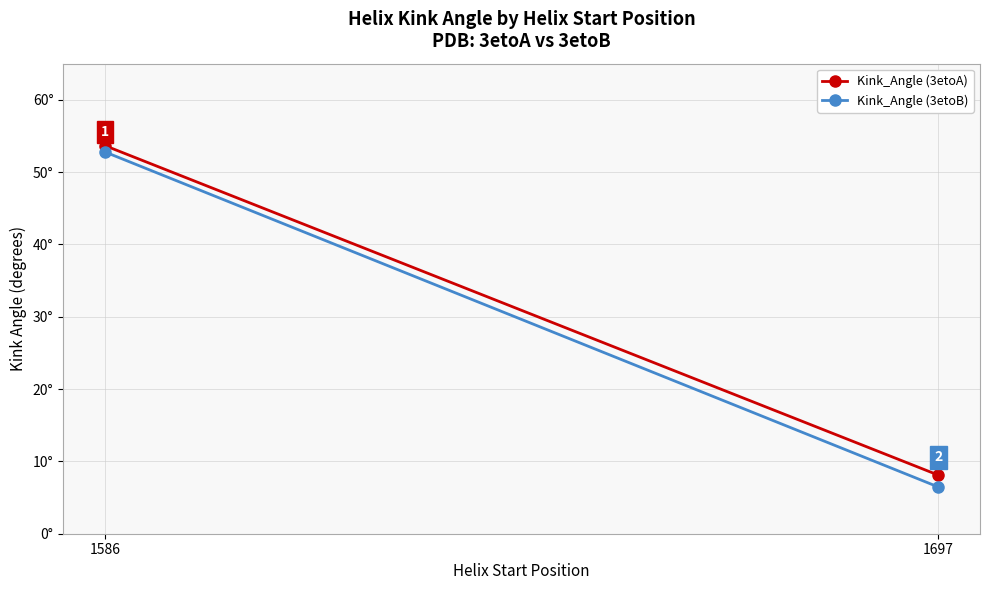

What is the value of the Kink_Angle (3etoA) point at the 2nd from the left?

8.1